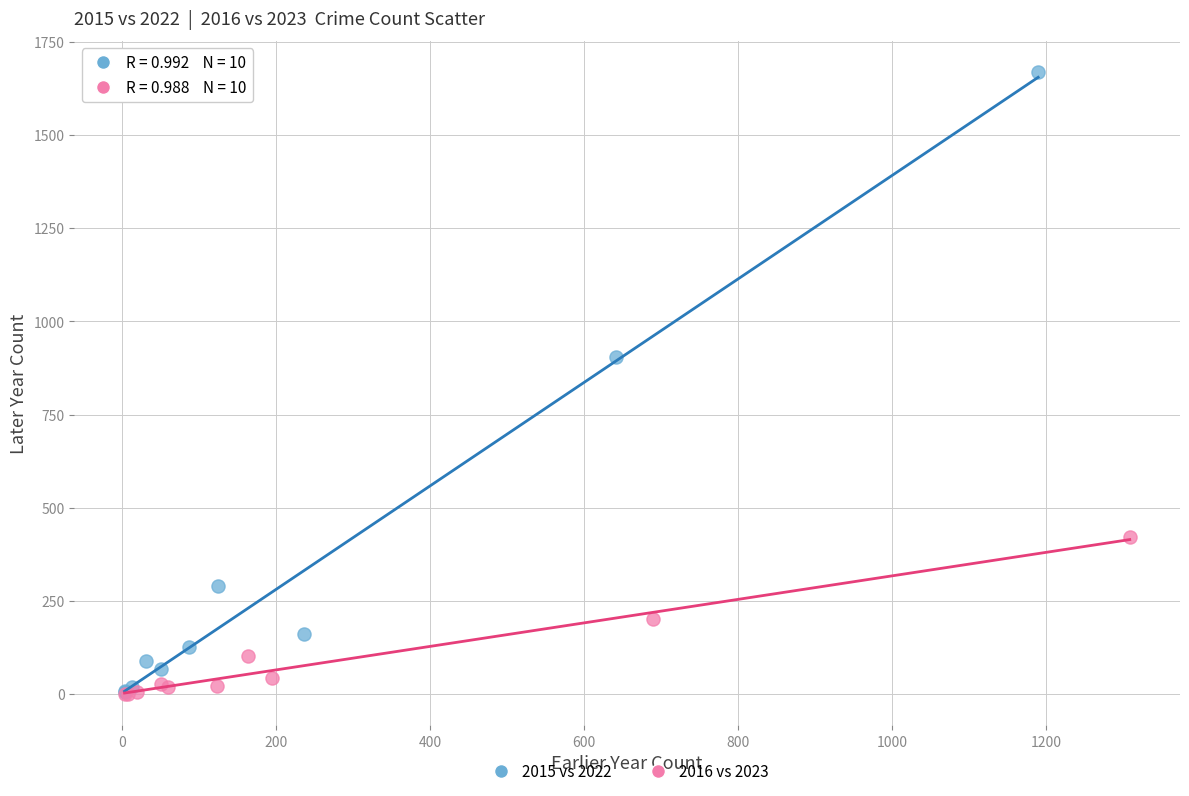

Which series has the largest Y range (max minus min)?

2015 vs 2022